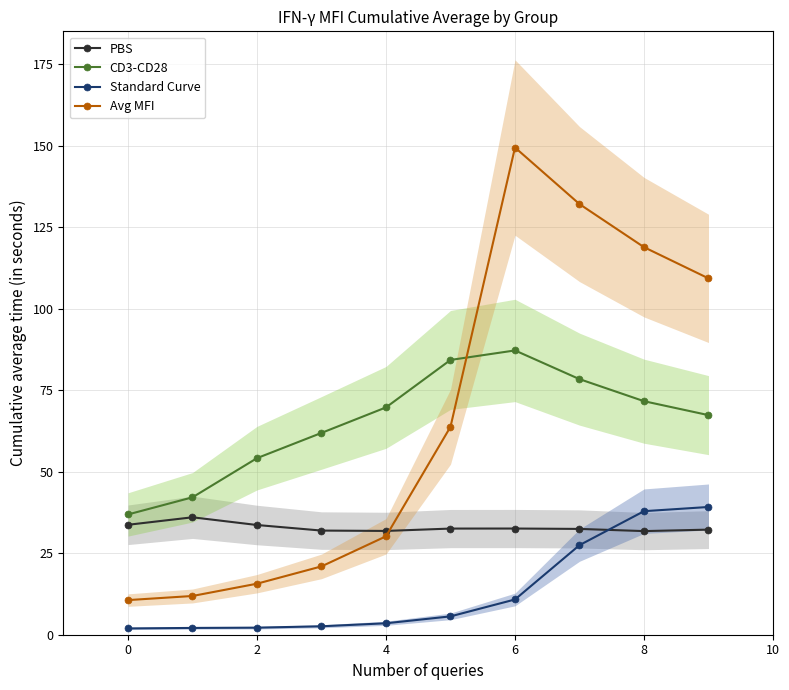

True or false: Avg MFI has a value of 118.9 at 8.

True